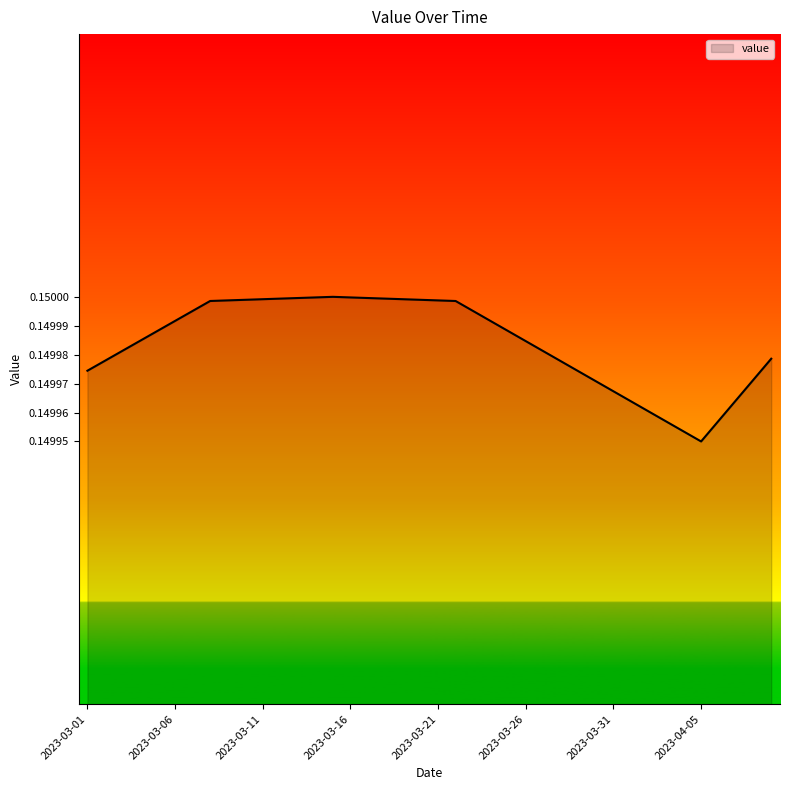

What is the label of the 30th point from the left?

2023-03-30